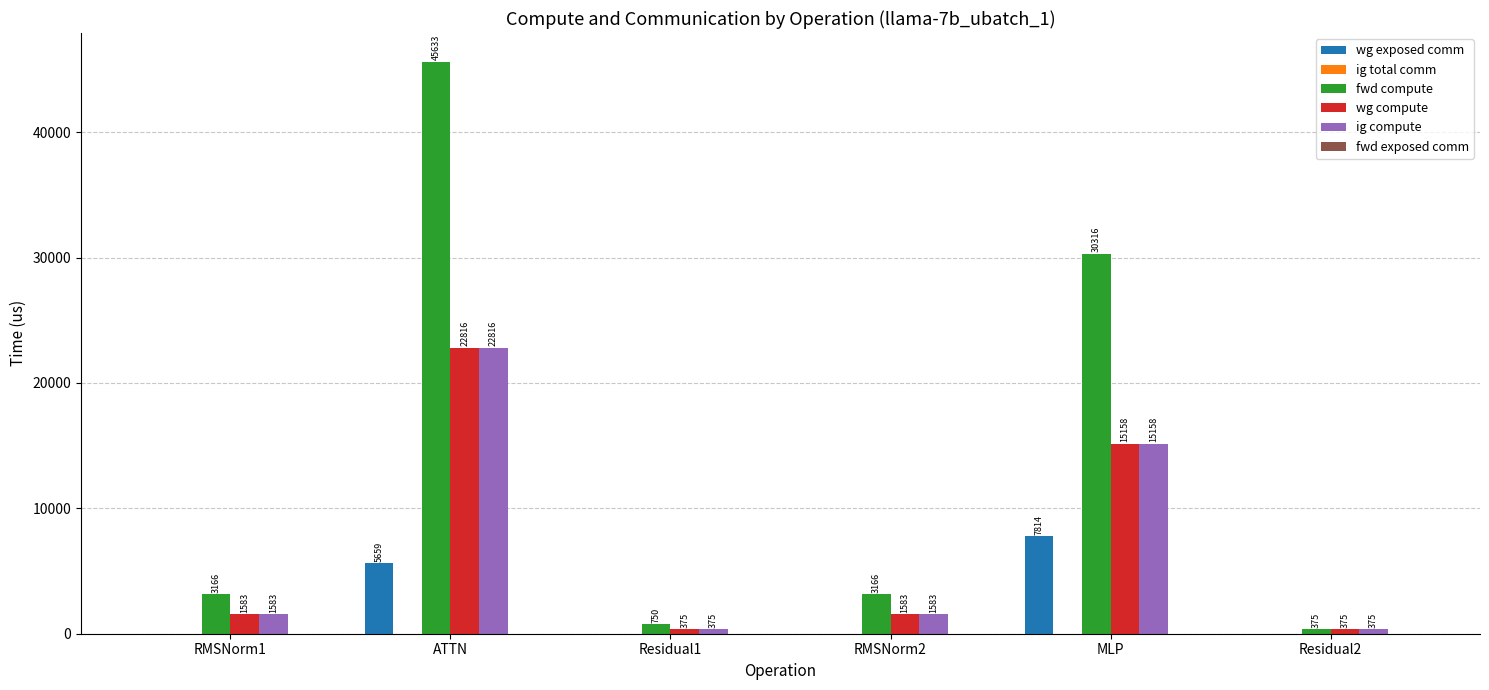

At which category is the sum across all series the highest?

ATTN